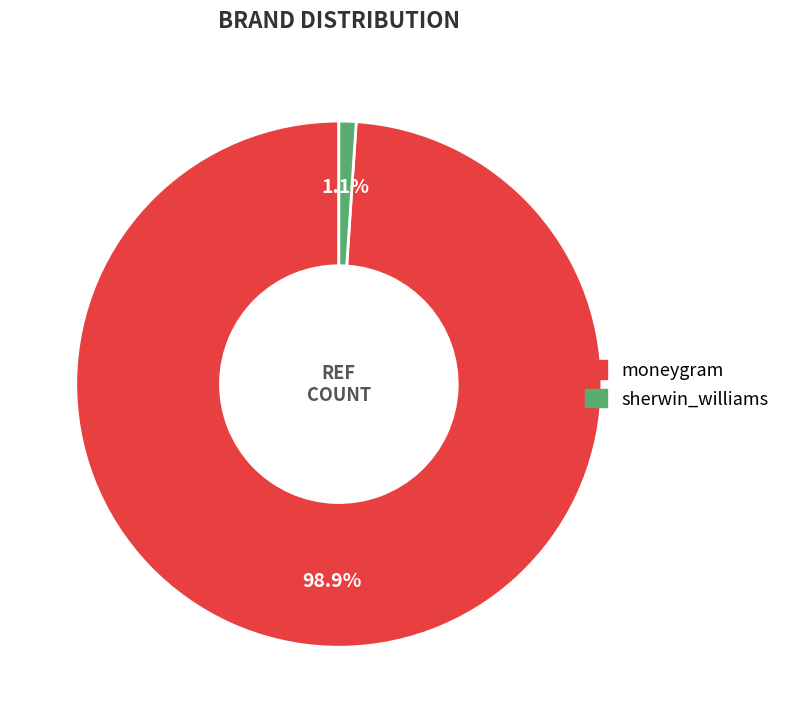

Rank the categories by value from lowest to highest.

sherwin_williams, moneygram